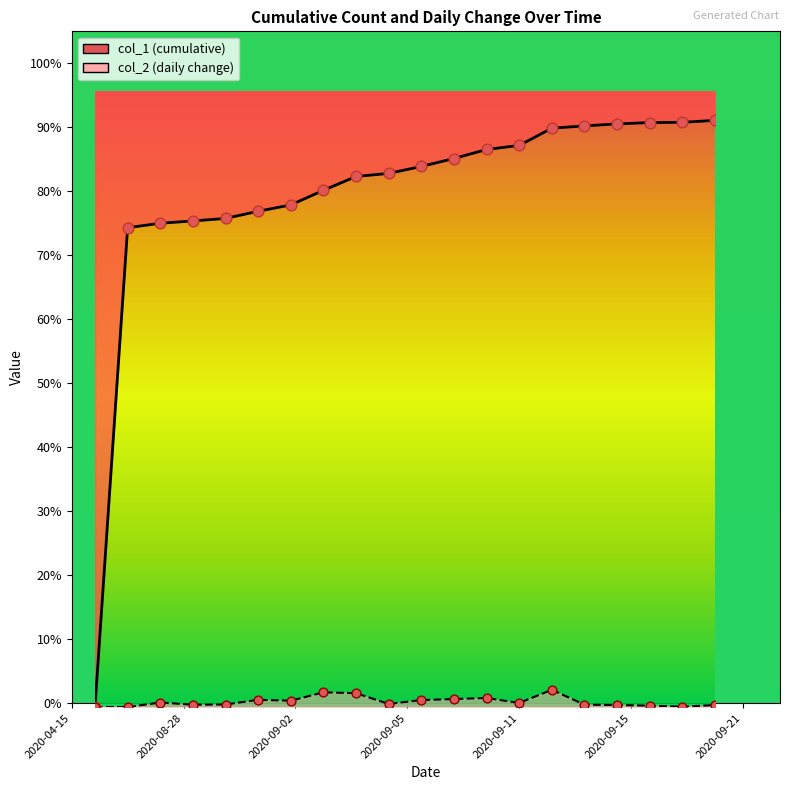

At how many categories does at least one series exceed 65?

19